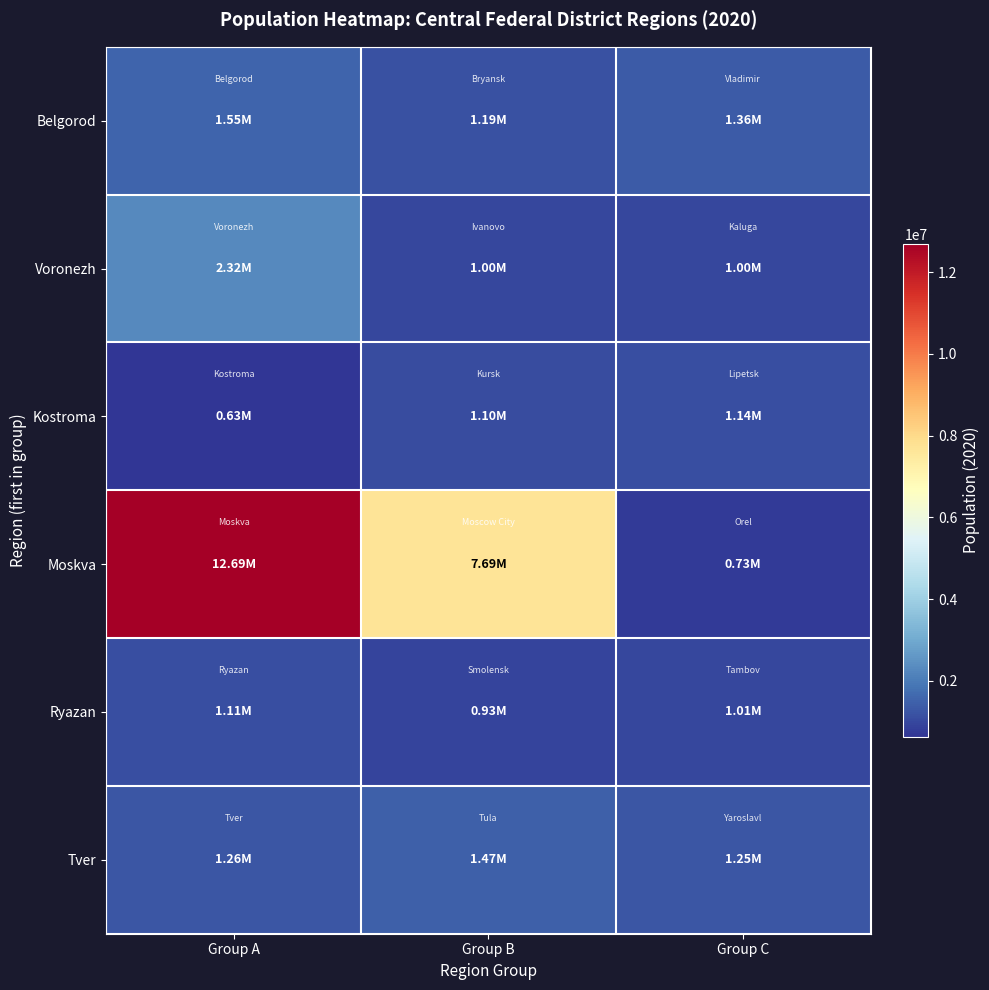

Which series has the largest total across all categories?

Moskva